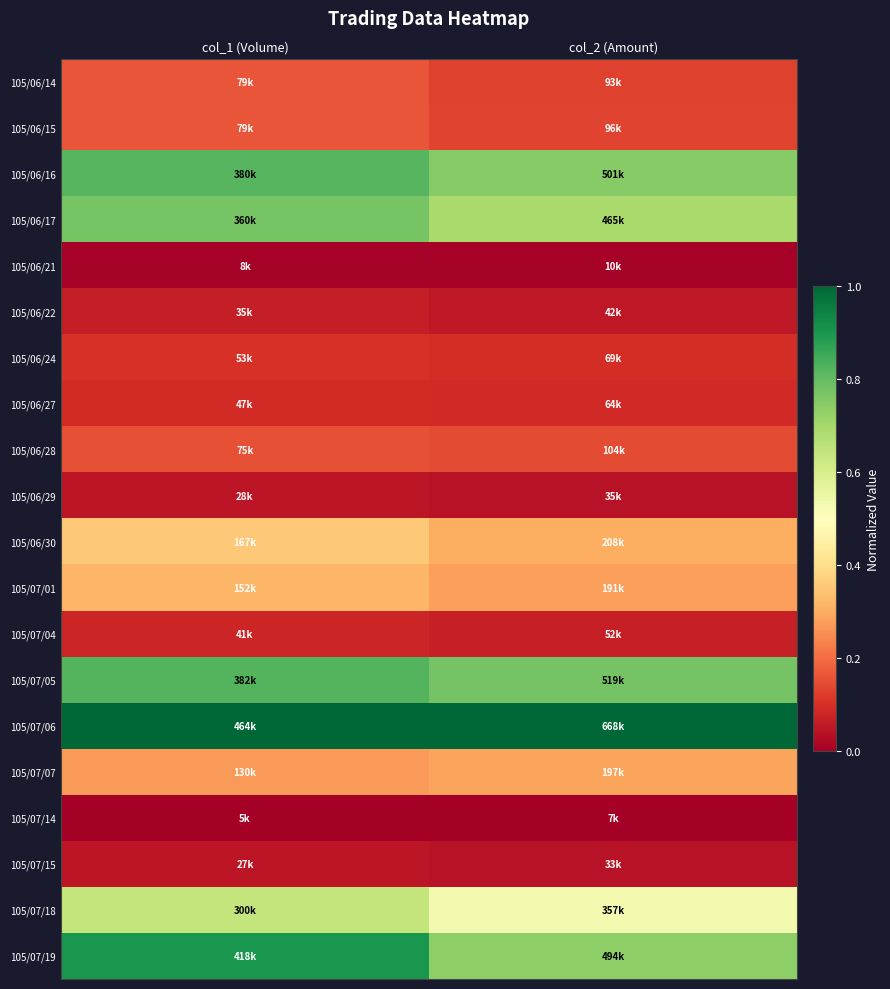

Rank the series by their maximum value, from highest to lowest.

105/07/06, 105/07/19, 105/07/05, 105/06/16, 105/06/17, 105/07/18, 105/06/30, 105/07/01, 105/07/07, 105/06/14, 105/06/15, 105/06/28, 105/06/24, 105/06/27, 105/07/04, 105/06/22, 105/06/29, 105/07/15, 105/06/21, 105/07/14